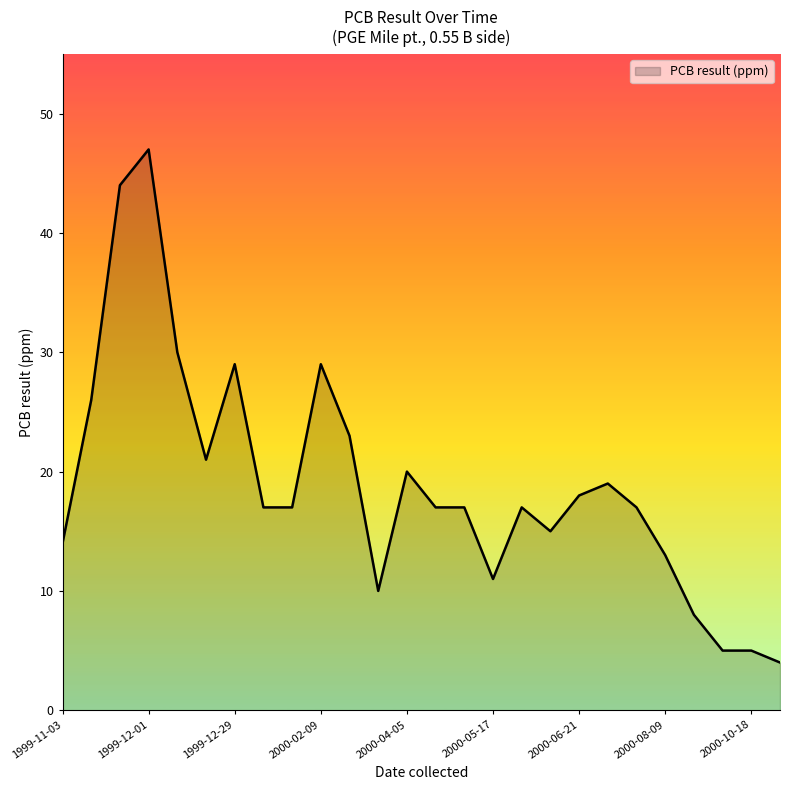

Reading left to right, what are all the values shown in this chart?

14	26	44	47	30	21	29	17	17	29	23	10	20	17	17	11	17	15	18	19	17	13	8	5	5	4